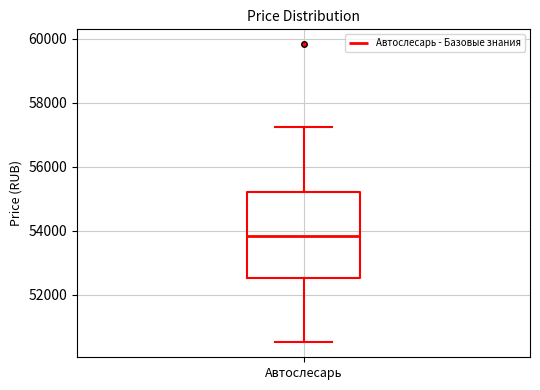

Where does the median line of the box for Автослесарь sit on the y-axis? The values are not printed on the chart, so give them approximately, as read against the axis.

53800